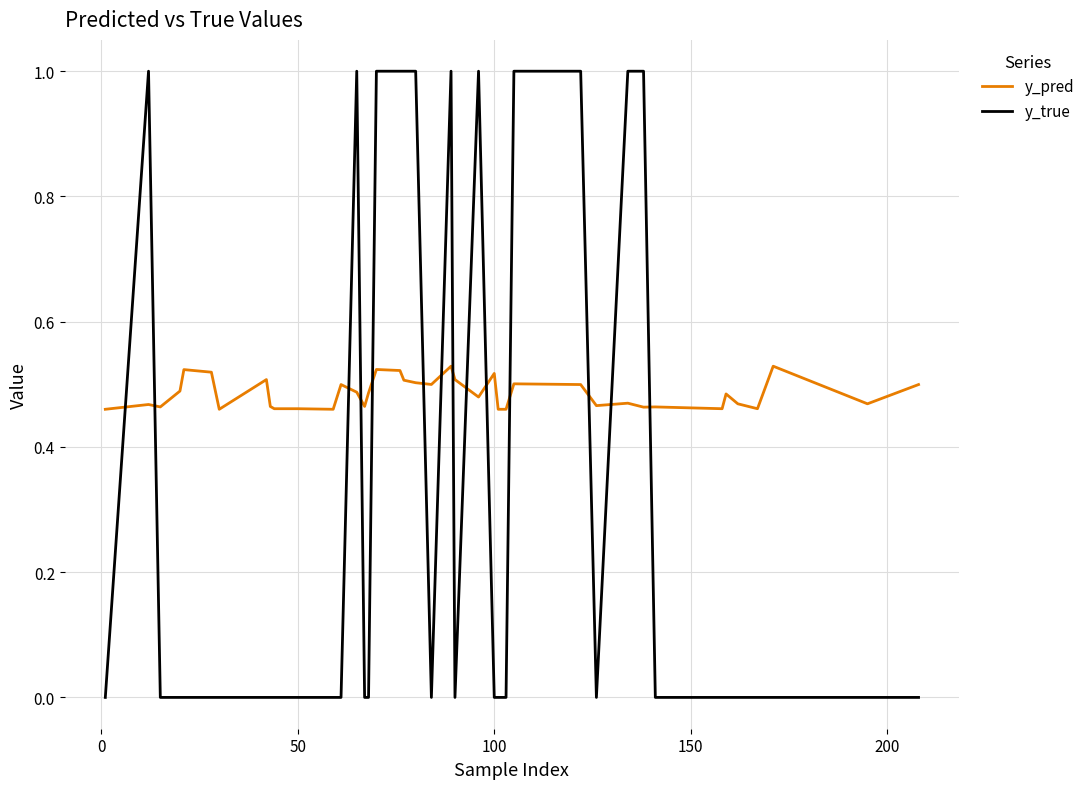

What is the difference between the maximum and second lowest values in the y_pred series?

0.1